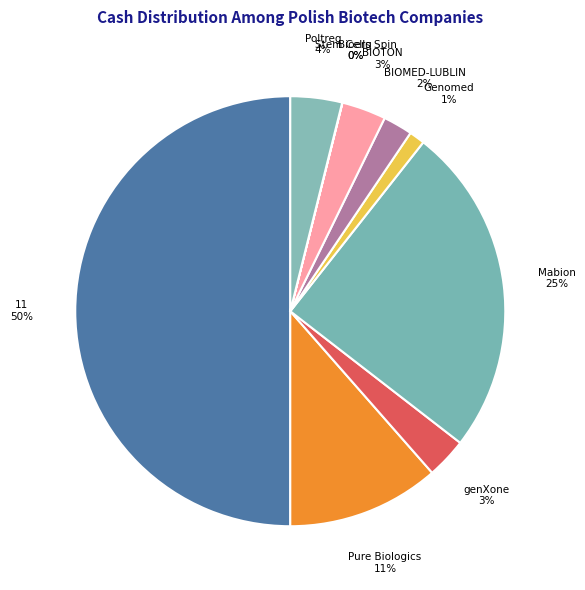

Does BIOMED-LUBLIN represent more than half of the total?

No